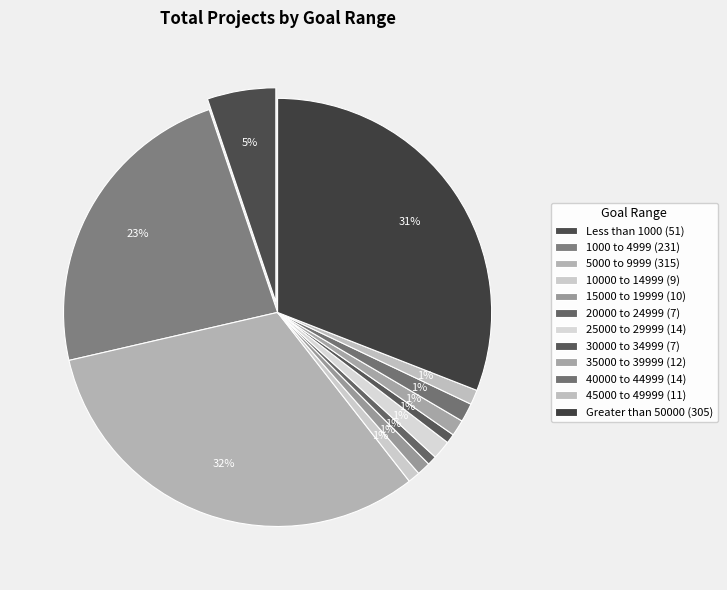

How many slices are in this pie chart?

12